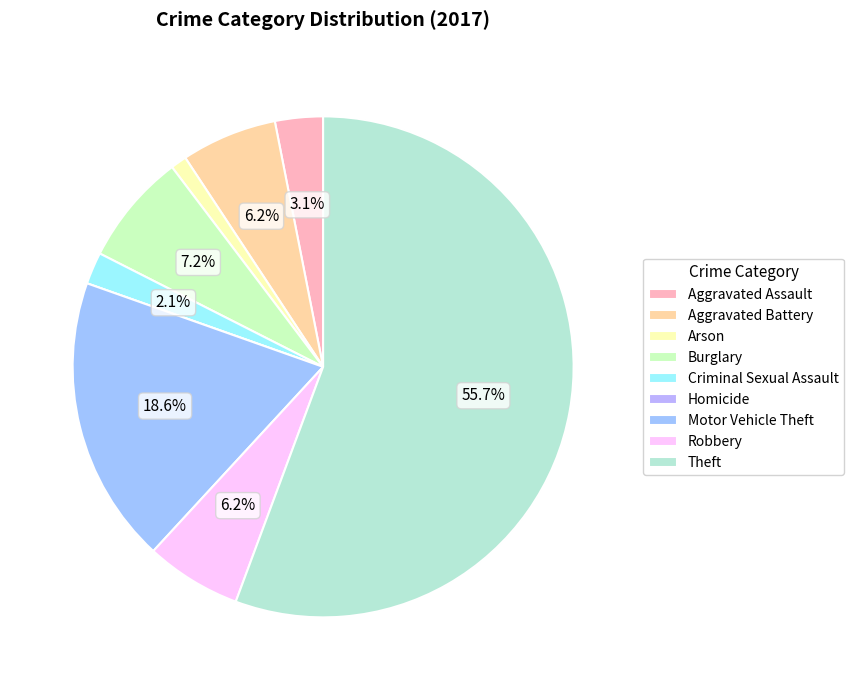

Which category has the smallest portion of the pie?

Homicide